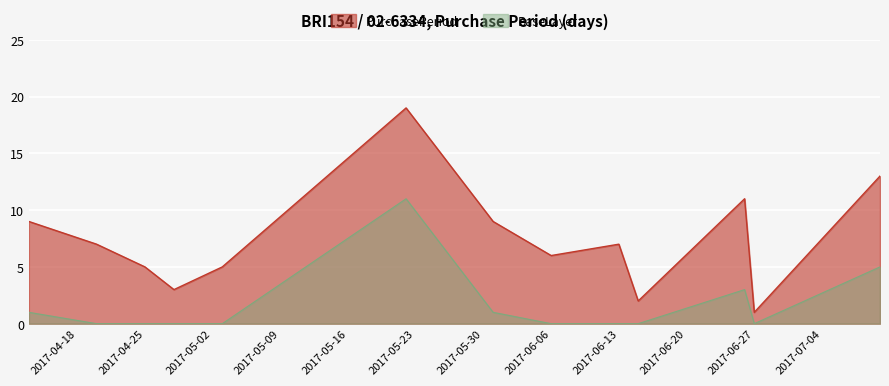

At which category does the chart reach its minimum across all series?

2017-06-27